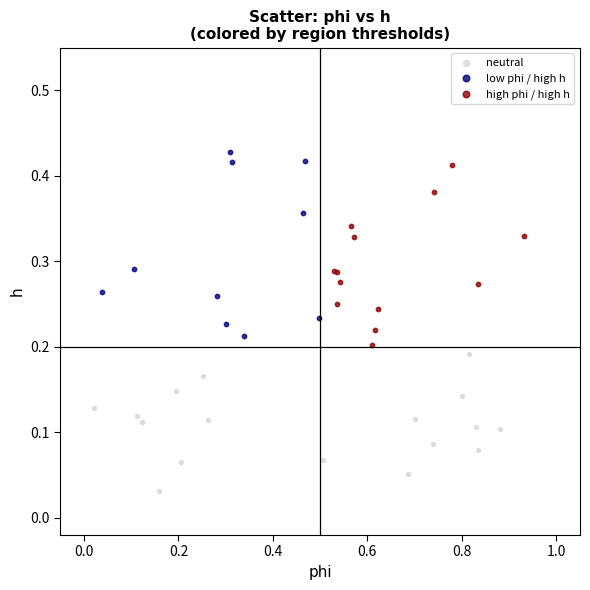

Which series reaches the minimum Y coordinate?

neutral